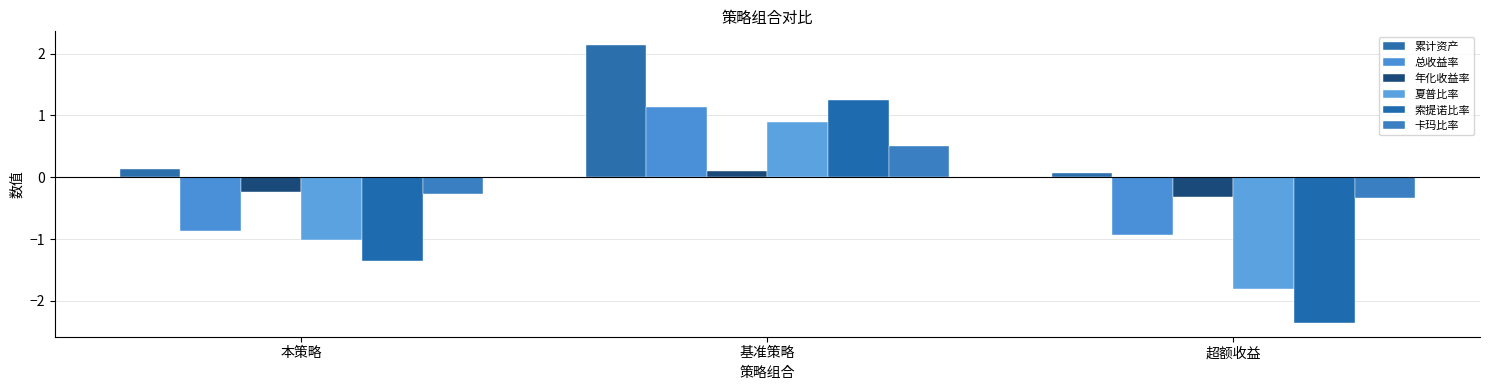

Reading right to left, transcribe all the data shown in this chart.

累计资产: 超额收益=0.1	基准策略=2.1	本策略=0.1
总收益率: 超额收益=-0.9	基准策略=1.1	本策略=-0.9
年化收益率: 超额收益=-0.3	基准策略=0.1	本策略=-0.2
夏普比率: 超额收益=-1.8	基准策略=0.9	本策略=-1.0
索提诺比率: 超额收益=-2.4	基准策略=1.2	本策略=-1.4
卡玛比率: 超额收益=-0.3	基准策略=0.5	本策略=-0.3